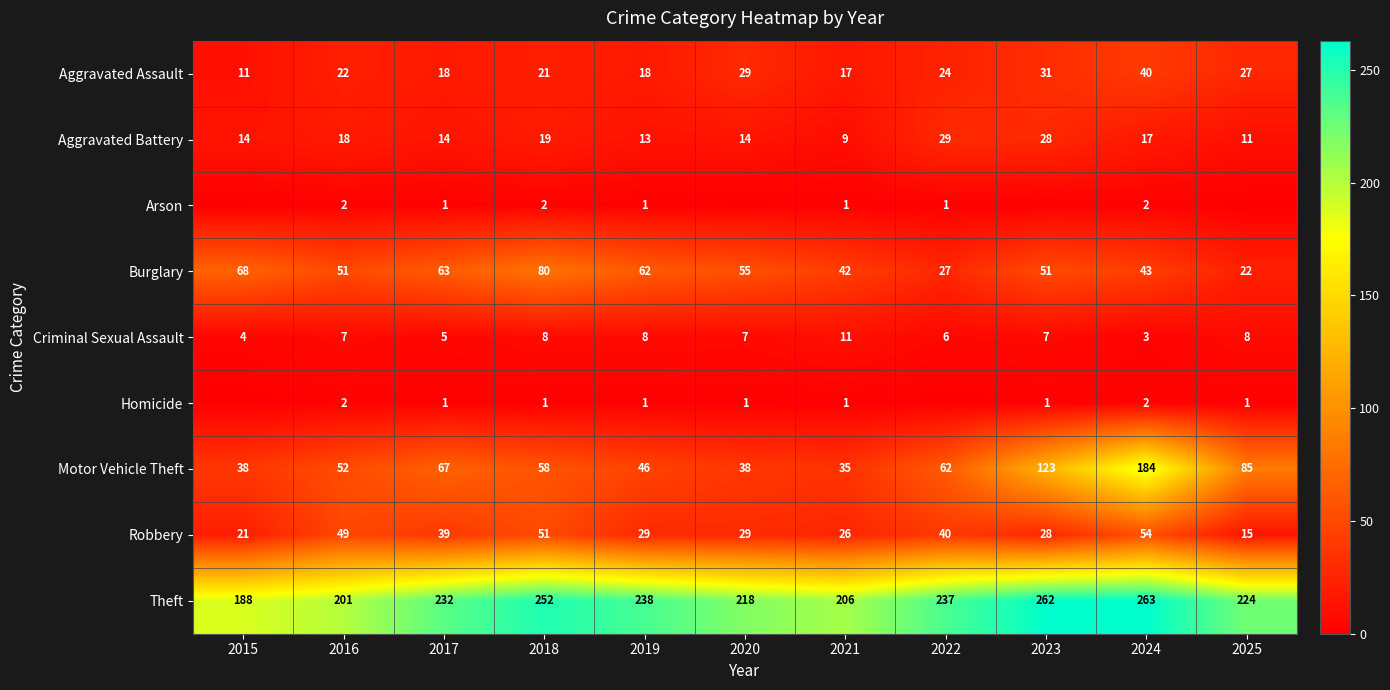

List the labels in order of Theft value, smallest first.

2015, 2016, 2021, 2020, 2025, 2017, 2022, 2019, 2018, 2023, 2024